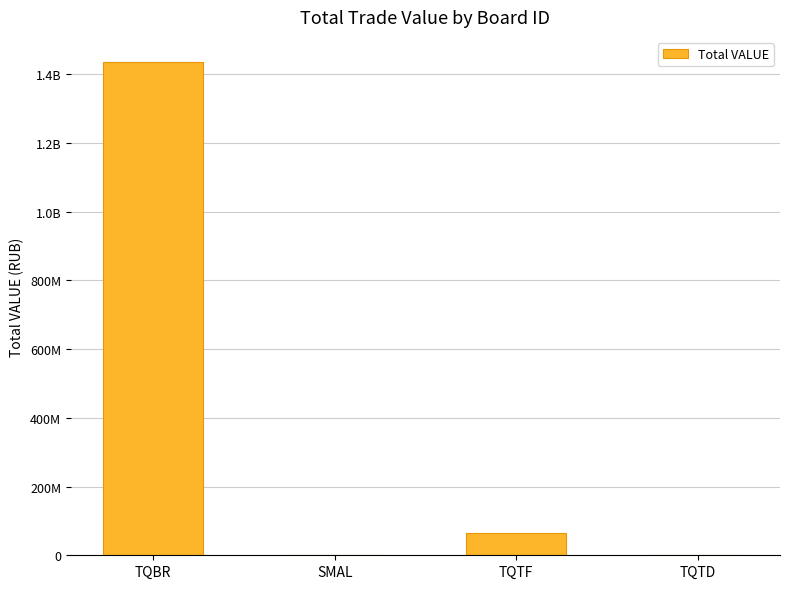

The chart shows a value of 1436179034.1 at TQBR. True or false?

True